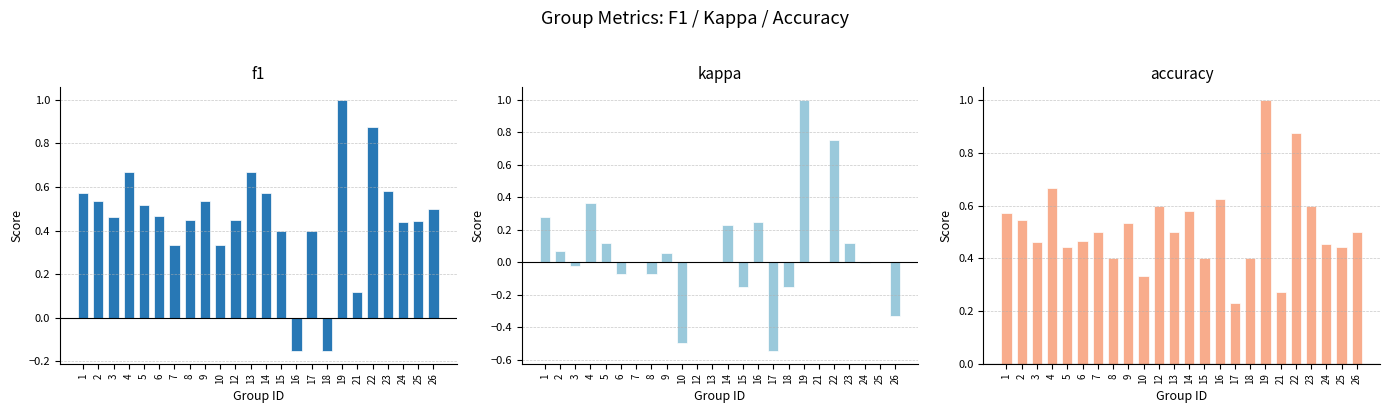

What is the maximum value for f1?

1.0